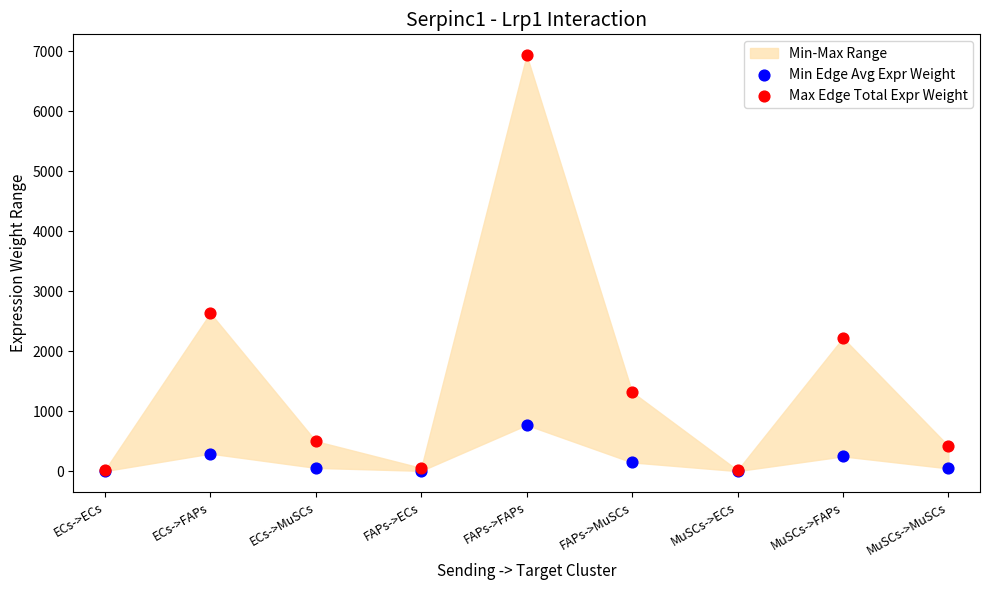

Across all series, what Y value is closest to 3467?

2635.2